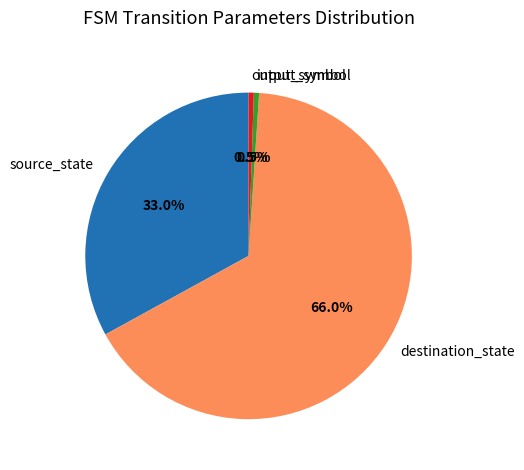

To the nearest percent, what portion does source_state represent?

33%